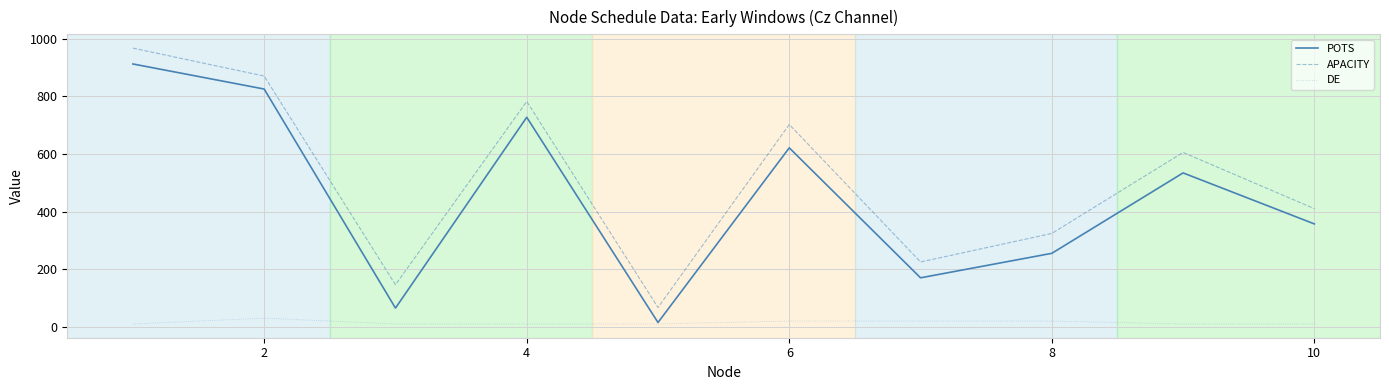

Which series has the largest range (max minus min)?

APACITY